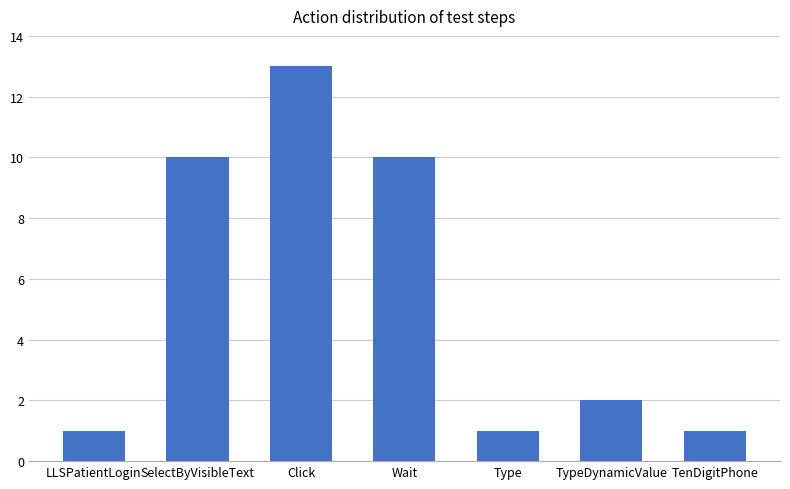

What position from the right is TypeDynamicValue?

2